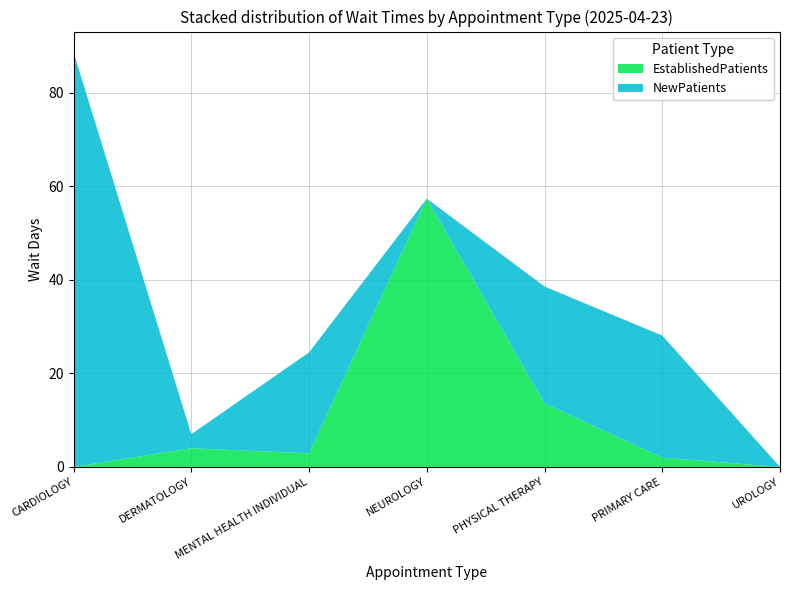

Reading left to right, extract all data points from this chart.

EstablishedPatients: 0.0	4.0	2.9	57.4	13.6	2.0	0.0
NewPatients: 88.7	3.0	21.6	0.0	25.0	26.1	0.0